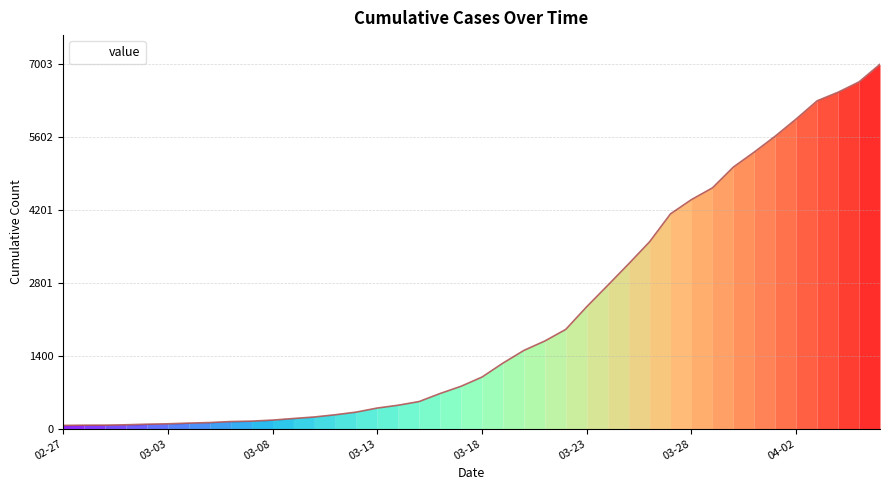

Does the chart have visible grid lines?

Yes